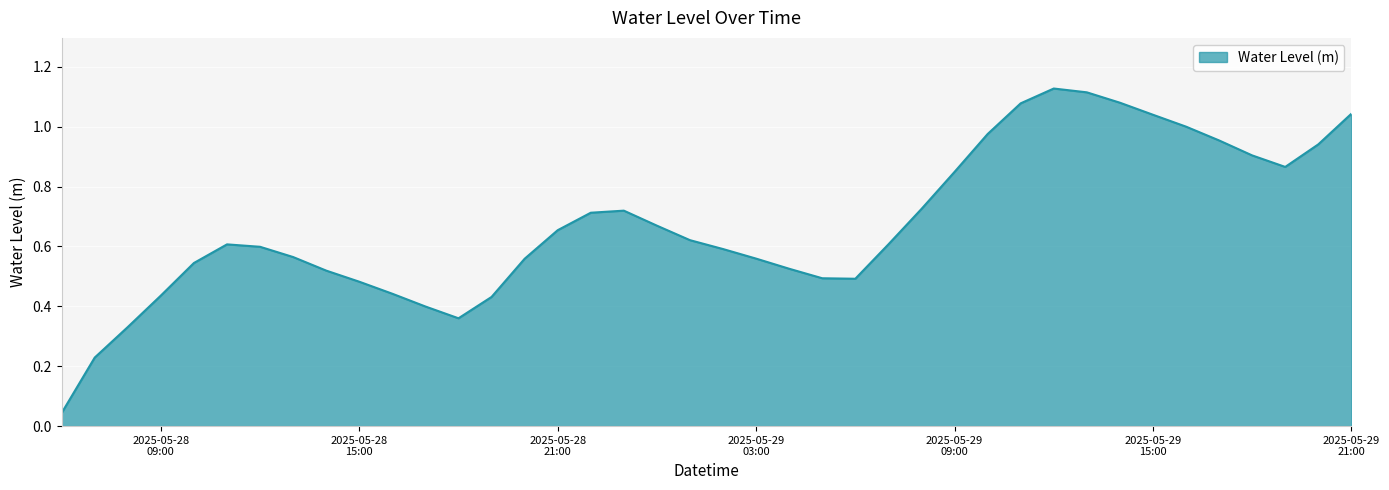

What is the greatest value displayed?

1.1